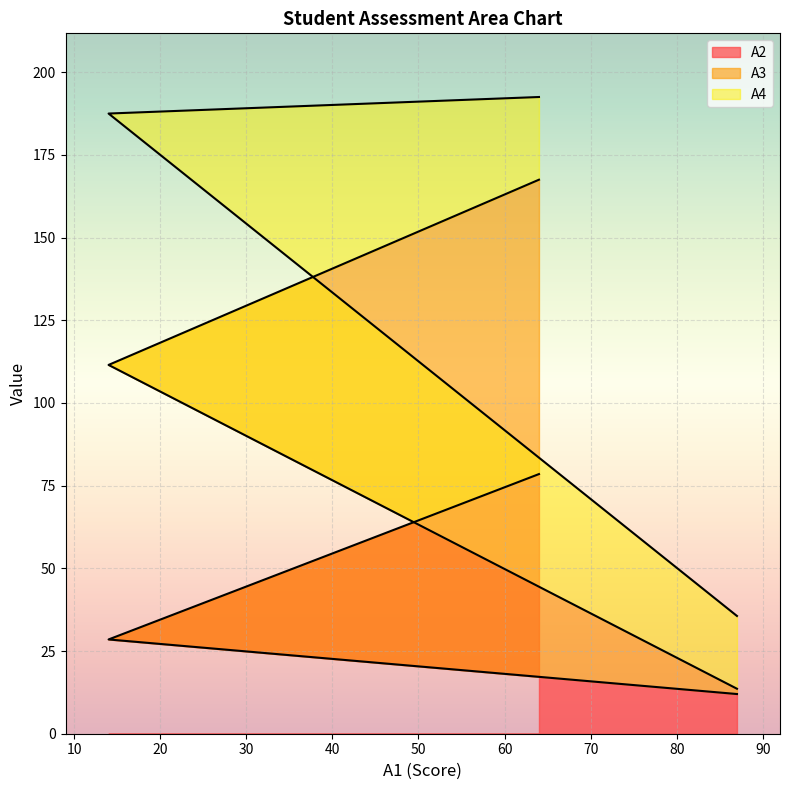

Which category has the lowest value in the A3 series?

87